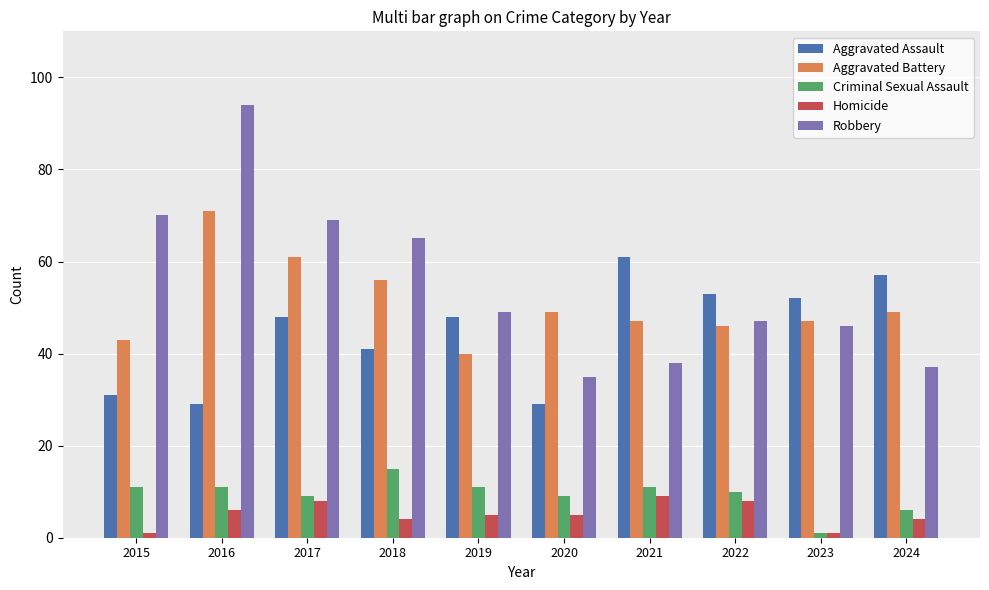

What is the difference between the highest and lowest values at 2015?

69